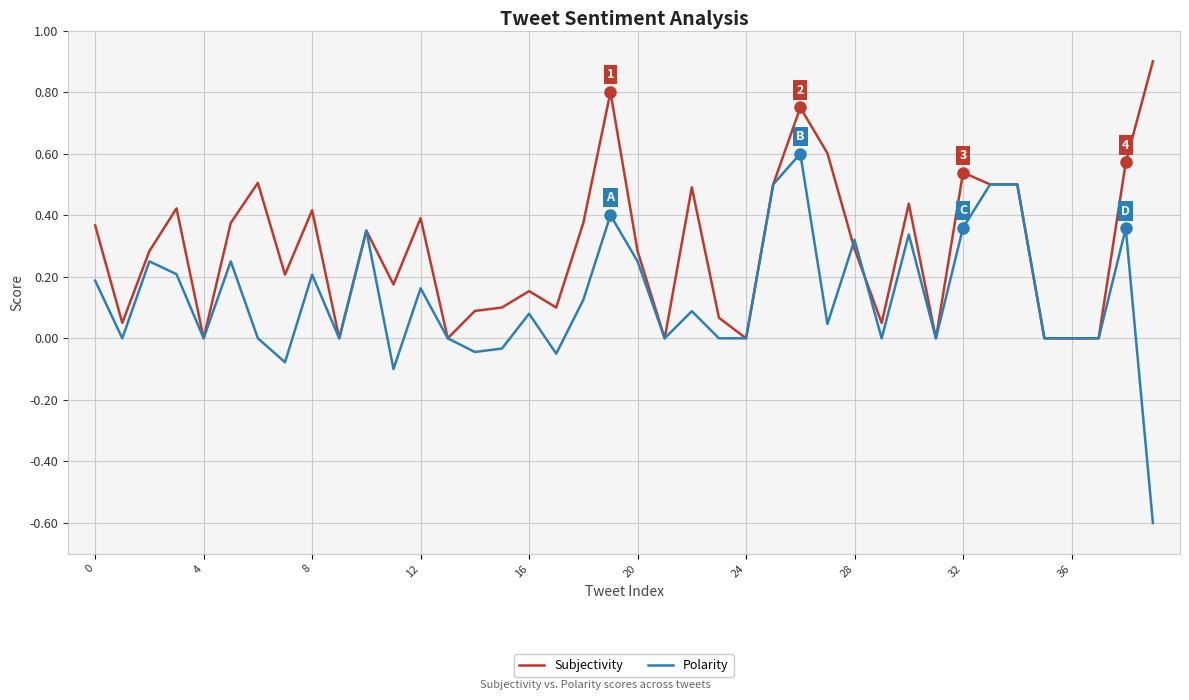

What is the greatest value displayed?

0.9